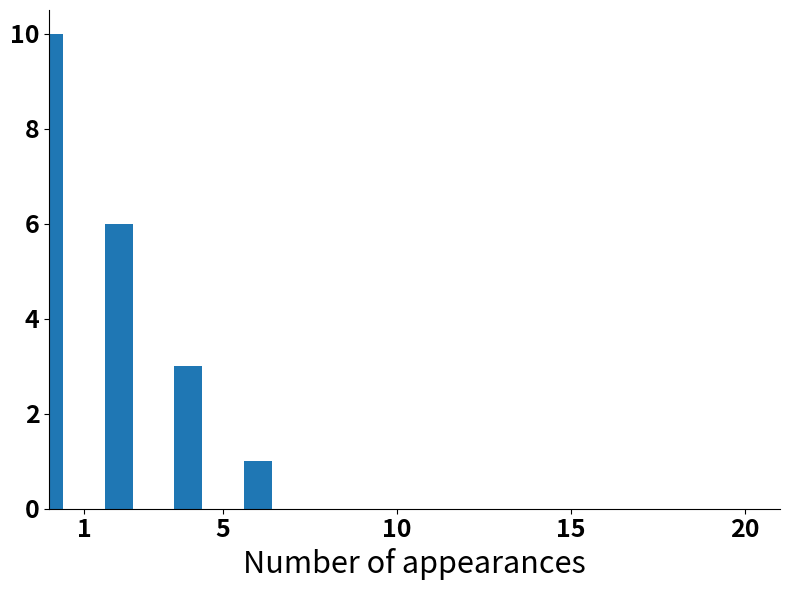

What is the average value?

5